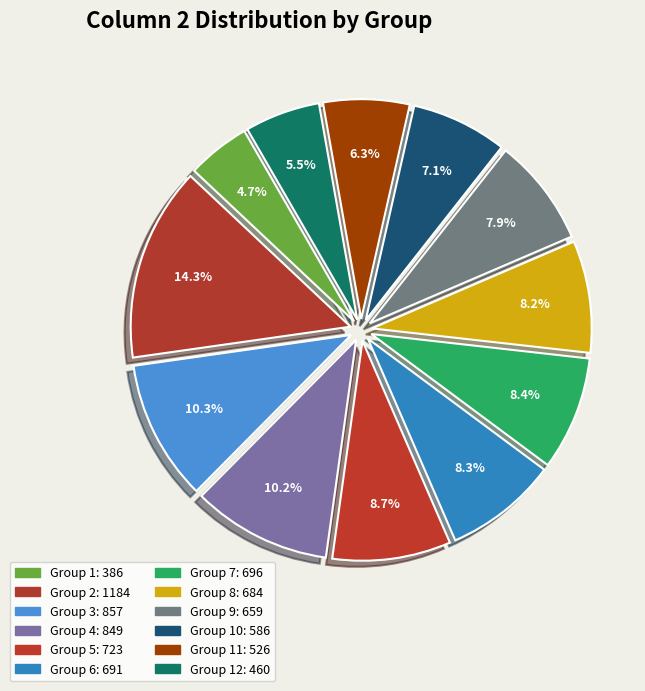

Is there a majority slice in this chart?

No